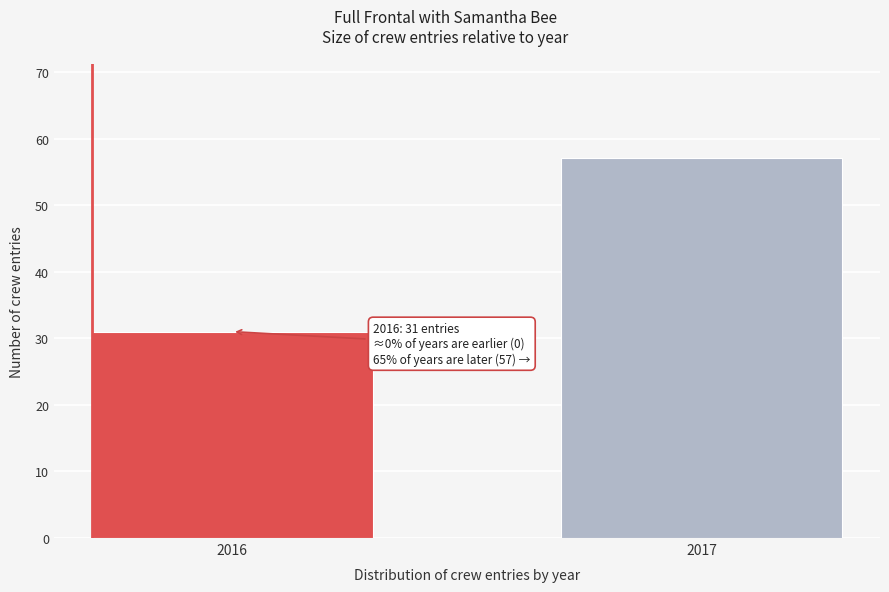

Reading right to left, list all the values displayed in this chart.

57	31